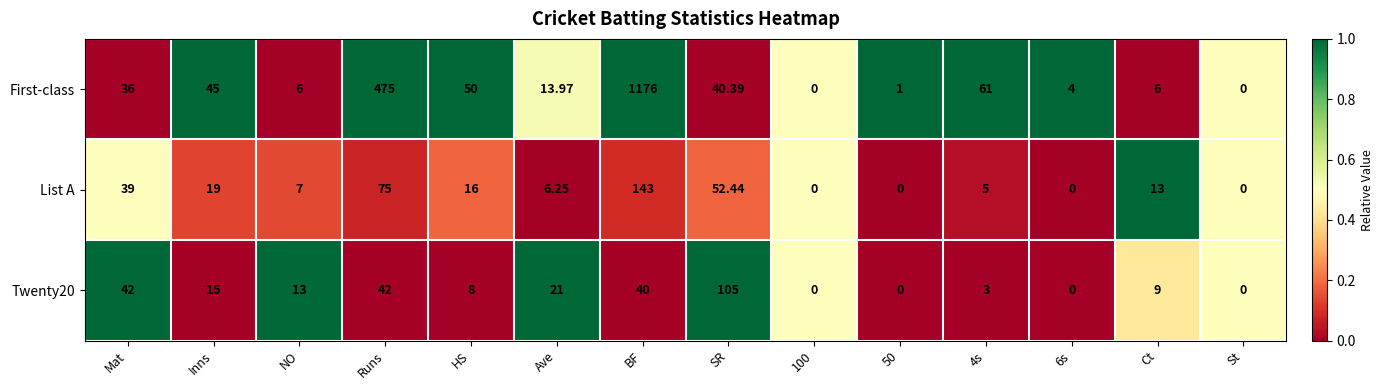

Which series has the largest range (max minus min)?

First-class